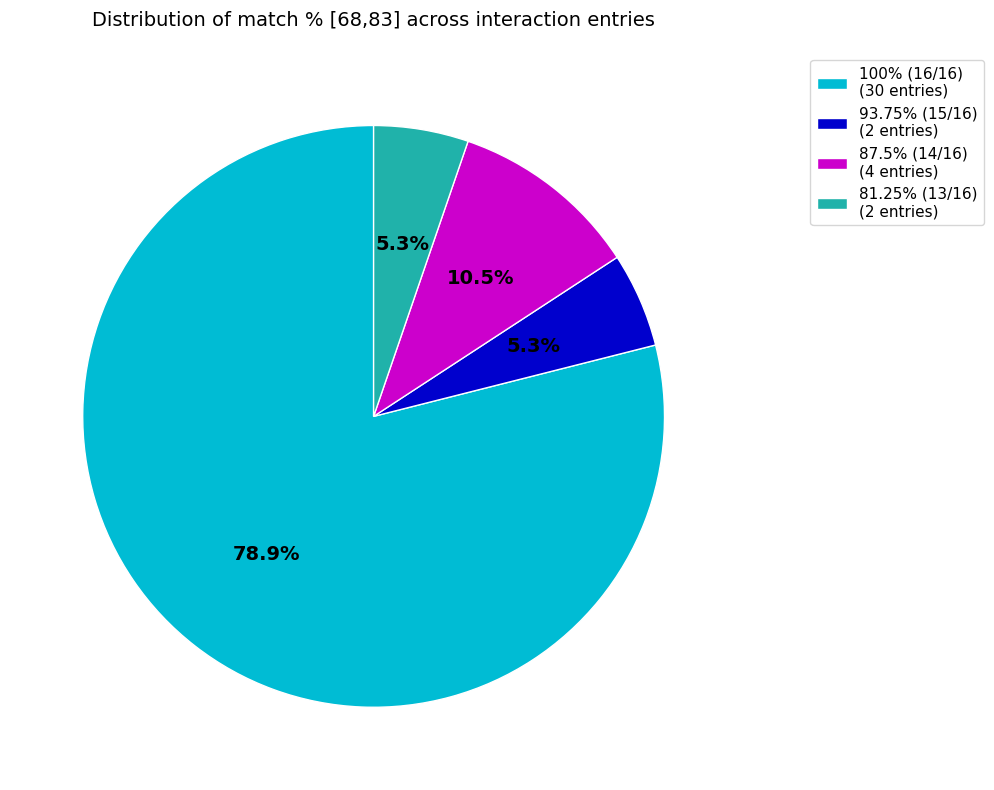

Combined, do 100% (16/16) (30 entries) and 81.25% (13/16) (2 entries) account for over 50%?

Yes